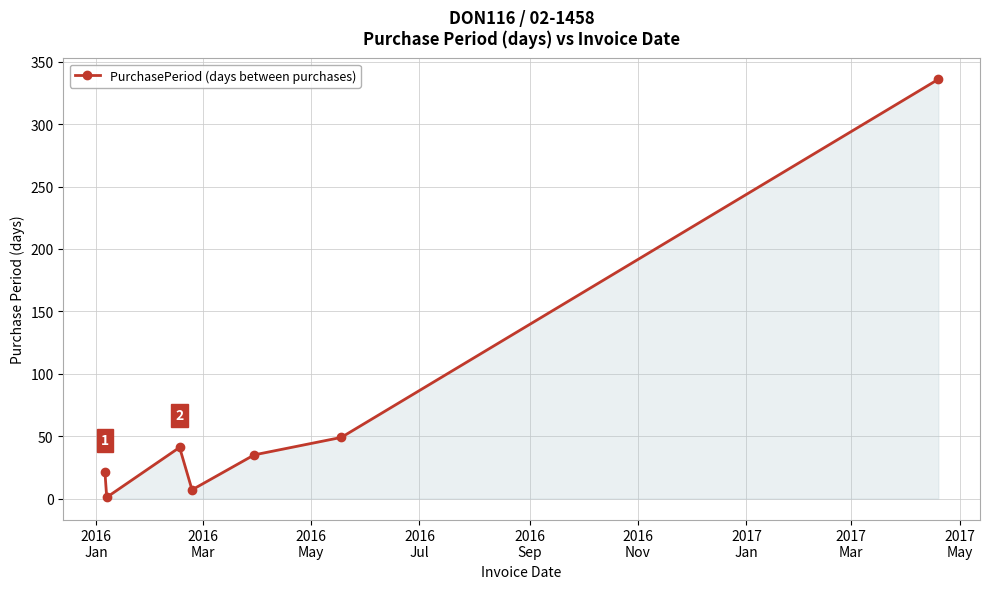

What is the maximum value shown in the chart?

336